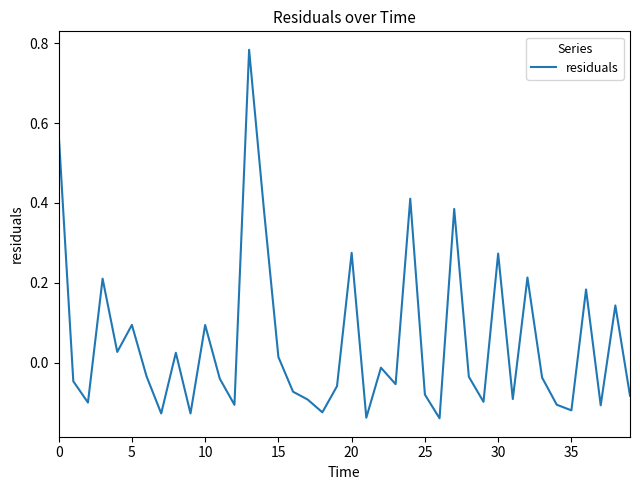

What is the difference between the maximum and minimum values?

0.9